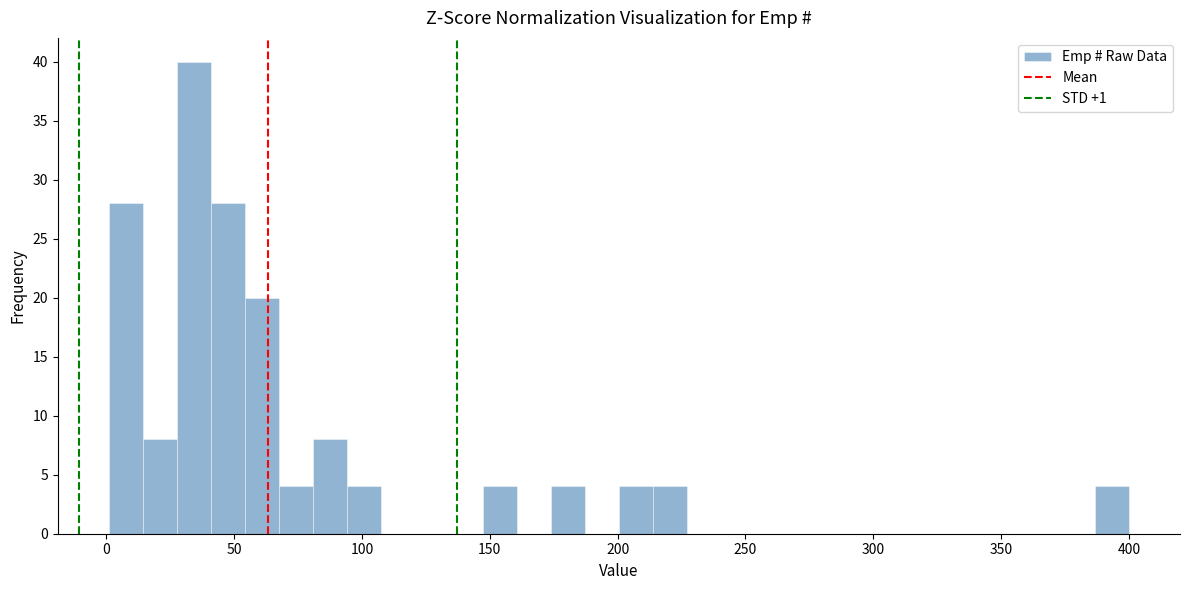

Around what value on the x-axis is the tallest bar? Give the approximate position of its centre, as read against the axis.

35